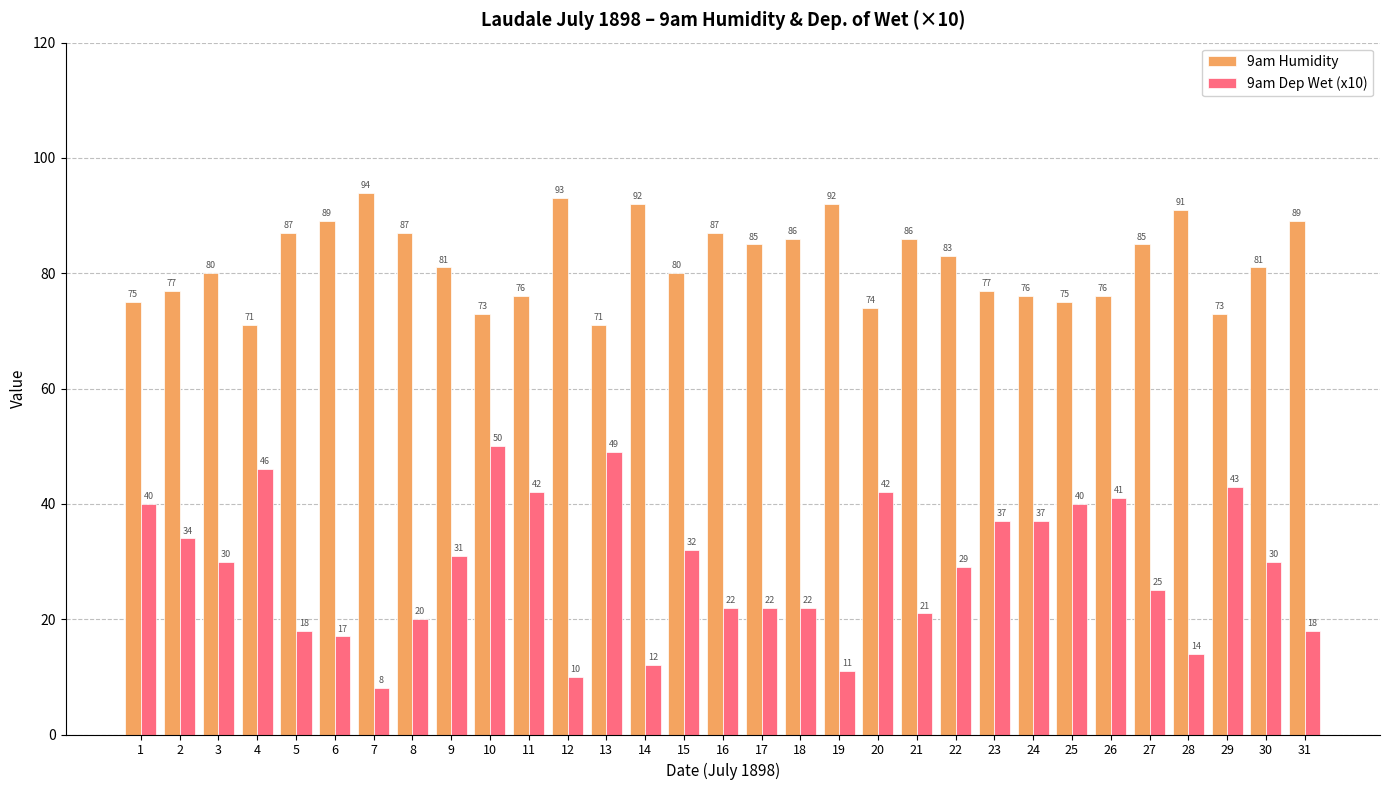

List the series in order of their peak value, highest first.

9am Humidity, 9am Dep Wet (x10)